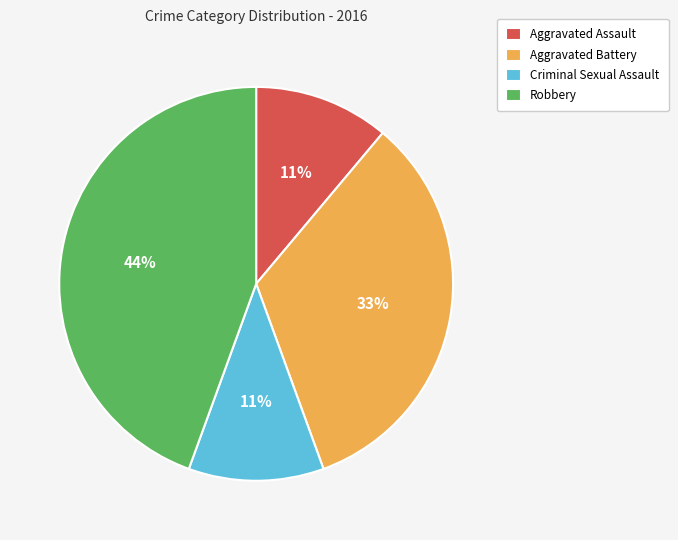

What is the ratio of the value at Robbery to the value at Criminal Sexual Assault?

4.0